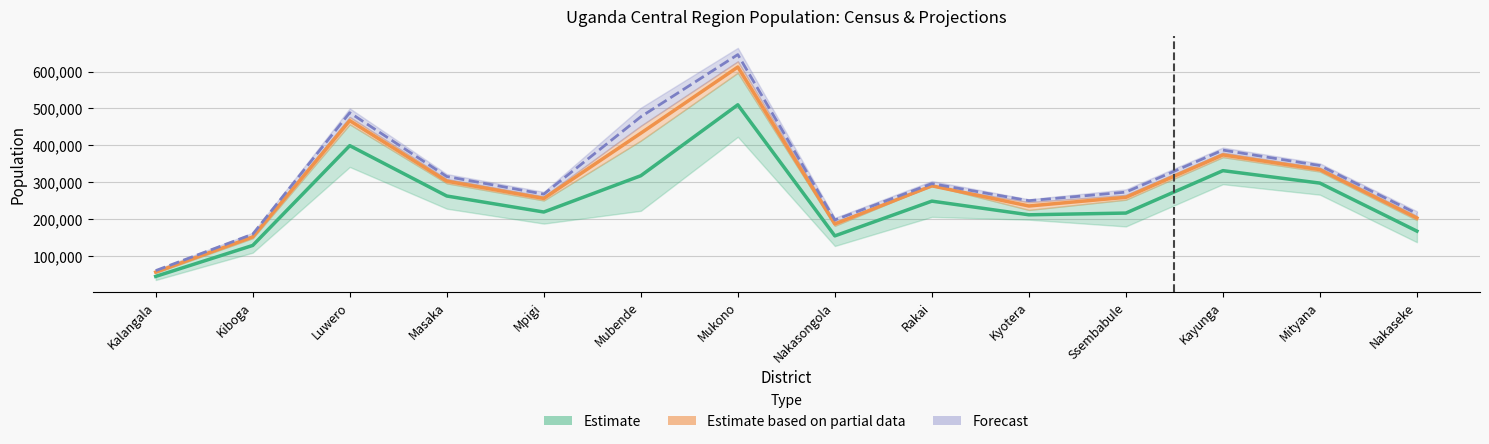

What value does the 2002 series have at Mukono?

509928.0